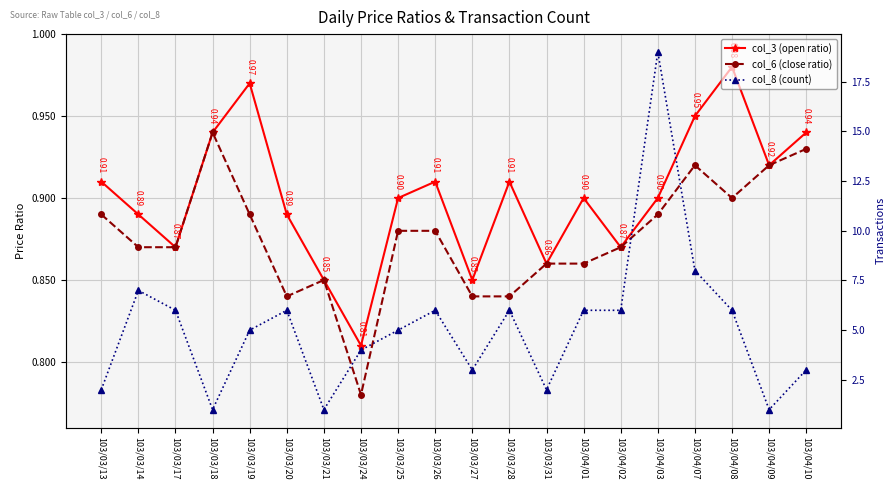

How many distinct data groups are displayed?

3